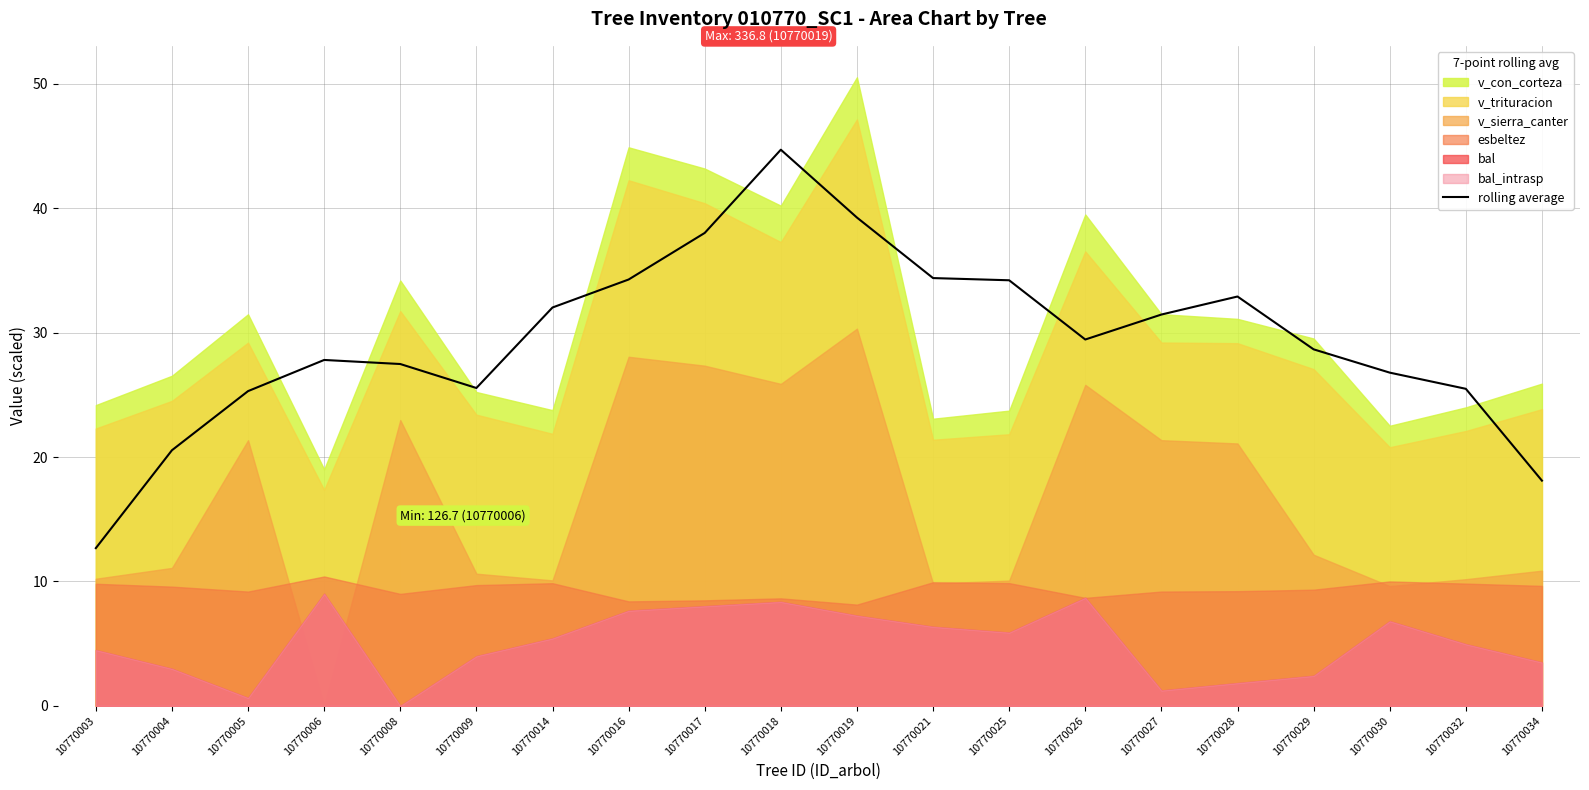

Reading left to right, what are all the values shown in this chart?

10770003=12.7	10770004=20.5	10770005=25.3	10770006=27.8	10770008=27.5	10770009=25.5	10770014=32.0	10770016=34.3	10770017=38.0	10770018=44.7	10770019=39.2	10770021=34.4	10770025=34.2	10770026=29.4	10770027=31.5	10770028=32.9	10770029=28.7	10770030=26.8	10770032=25.5	10770034=18.1